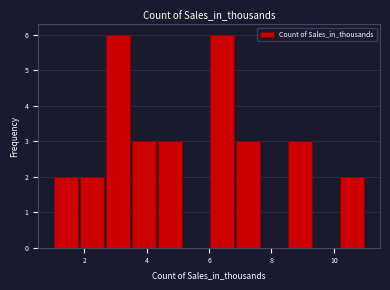

Reading left to right, list every bar in this chart as the range it spans on the x-axis followed by its height. Neither the bar edges nor the heights are printed on the chart, so give them approximately, as read against the axes.

1.0 to 1.8: 2
1.8 to 2.6: 2
2.6 to 3.6: 6
3.6 to 4.4: 3
4.4 to 5.2: 3
5.2 to 6.0: 0
6.0 to 6.8: 6
6.8 to 7.6: 3
7.6 to 8.6: 0
8.6 to 9.4: 3
9.4 to 10.2: 0
10.2 to 11.0: 2